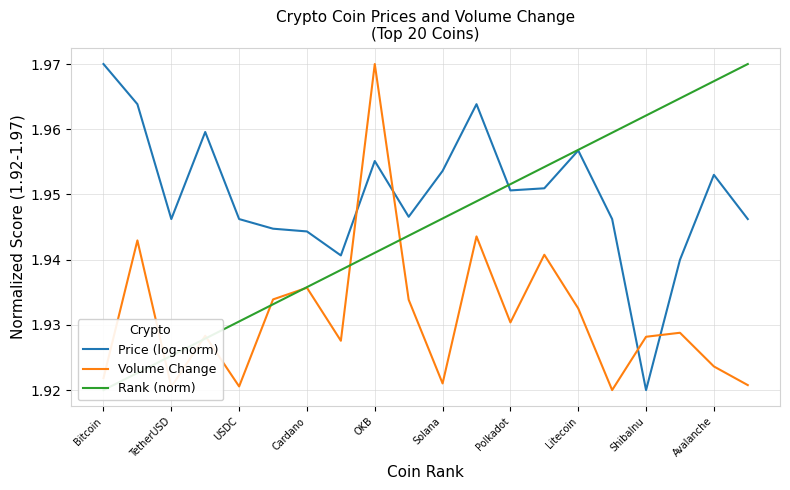

Reading left to right, transcribe all the data shown in this chart.

Price (log-norm): 2.0	2.0	1.9	2.0	1.9	1.9	1.9	1.9	2.0	1.9	2.0	2.0	2.0	2.0	2.0	1.9	1.9	1.9	2.0	1.9
Volume Change: 1.9	1.9	1.9	1.9	1.9	1.9	1.9	1.9	2.0	1.9	1.9	1.9	1.9	1.9	1.9	1.9	1.9	1.9	1.9	1.9
Rank (norm): 1.9	1.9	1.9	1.9	1.9	1.9	1.9	1.9	1.9	1.9	1.9	1.9	2.0	2.0	2.0	2.0	2.0	2.0	2.0	2.0